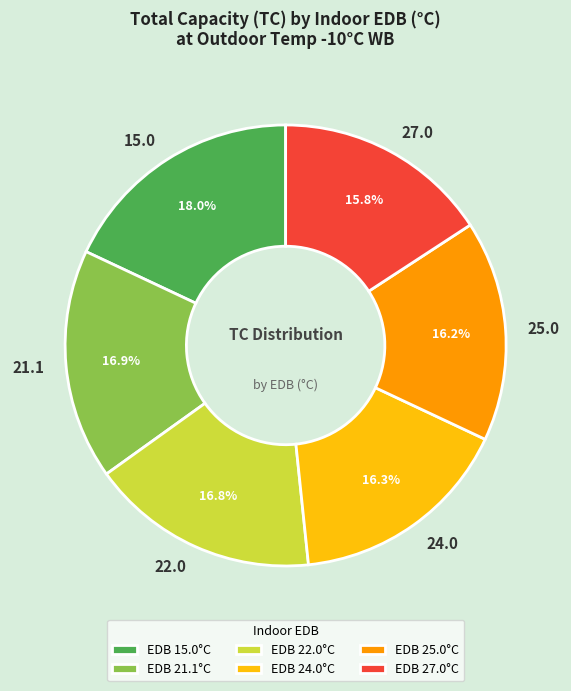

Approximately how many times larger is the value at 22.0 compared to 25.0?

1.0